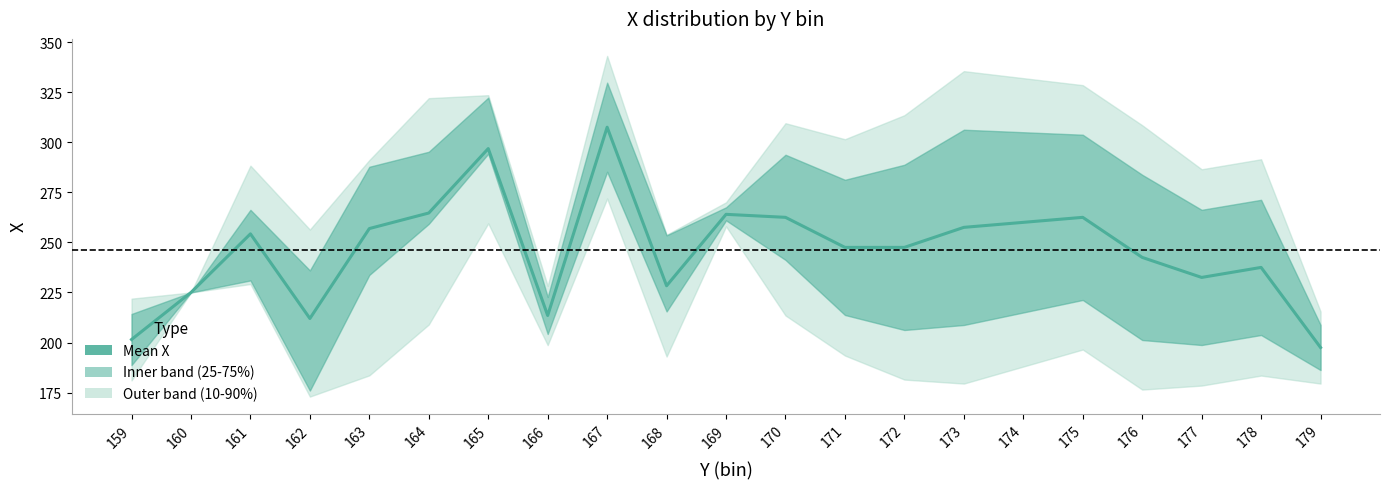

How many categories are shown in the chart?

21